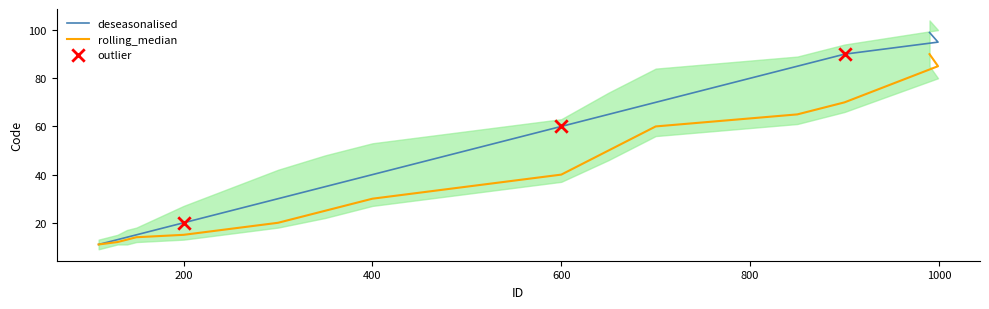

Which series contains the highest Y value?

deseasonalised